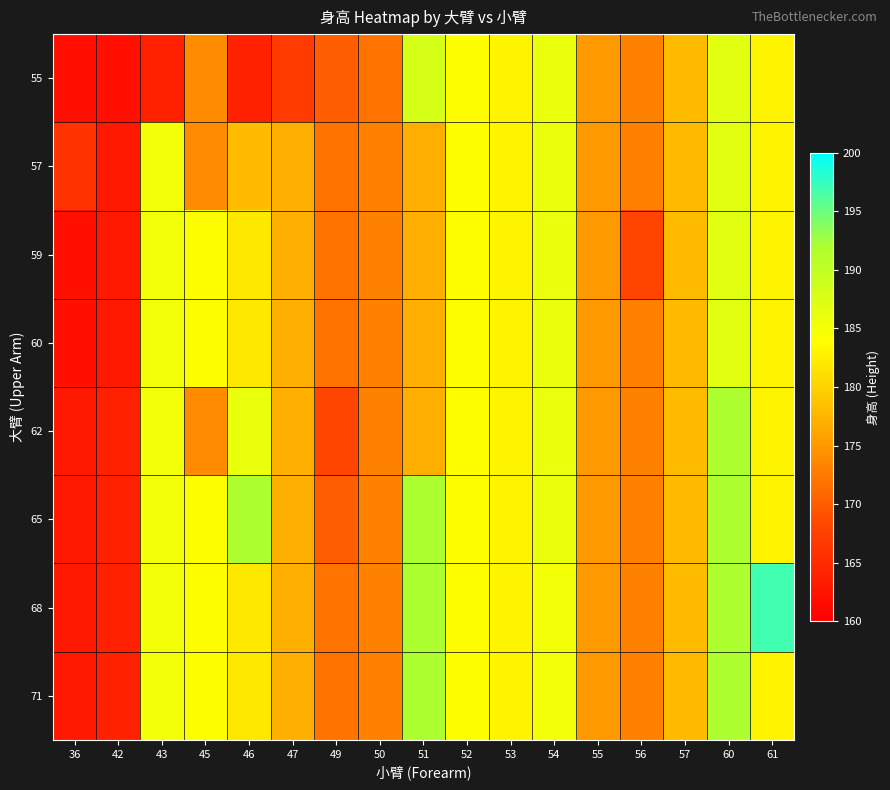

Reading right to left, extract all data points from this chart.

55: 61=183	60=187	57=178	56=173	55=175	54=186	53=183	52=184	51=188	50=172	49=170	47=167	46=164	45=174	43=164	42=162	36=162
57: 61=183	60=187	57=178	56=173	55=175	54=186	53=183	52=184	51=177	50=173	49=172	47=177	46=178	45=174	43=185	42=163	36=166
59: 61=183	60=187	57=178	56=168	55=175	54=186	53=183	52=184	51=177	50=173	49=172	47=177	46=182	45=184	43=185	42=163	36=162
60: 61=183	60=187	57=178	56=173	55=175	54=186	53=183	52=184	51=177	50=173	49=172	47=177	46=182	45=184	43=185	42=163	36=162
62: 61=183	60=192	57=178	56=173	55=175	54=186	53=183	52=184	51=177	50=173	49=168	47=177	46=186	45=174	43=185	42=164	36=163
65: 61=183	60=192	57=178	56=173	55=175	54=186	53=183	52=184	51=192	50=173	49=170	47=177	46=192	45=184	43=185	42=164	36=163
68: 61=197	60=192	57=178	56=173	55=175	54=185	53=183	52=184	51=192	50=173	49=172	47=177	46=182	45=184	43=185	42=164	36=163
71: 61=183	60=192	57=178	56=173	55=175	54=185	53=183	52=184	51=192	50=173	49=172	47=177	46=182	45=184	43=185	42=164	36=163